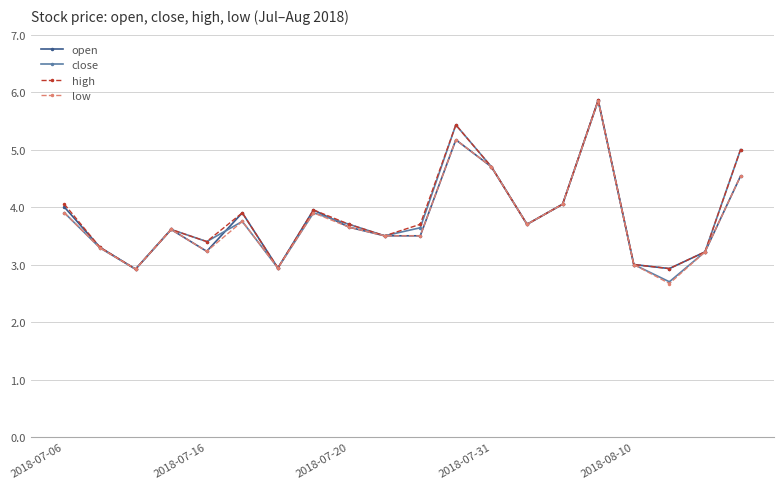

What is the lowest value of the open series?

2.9